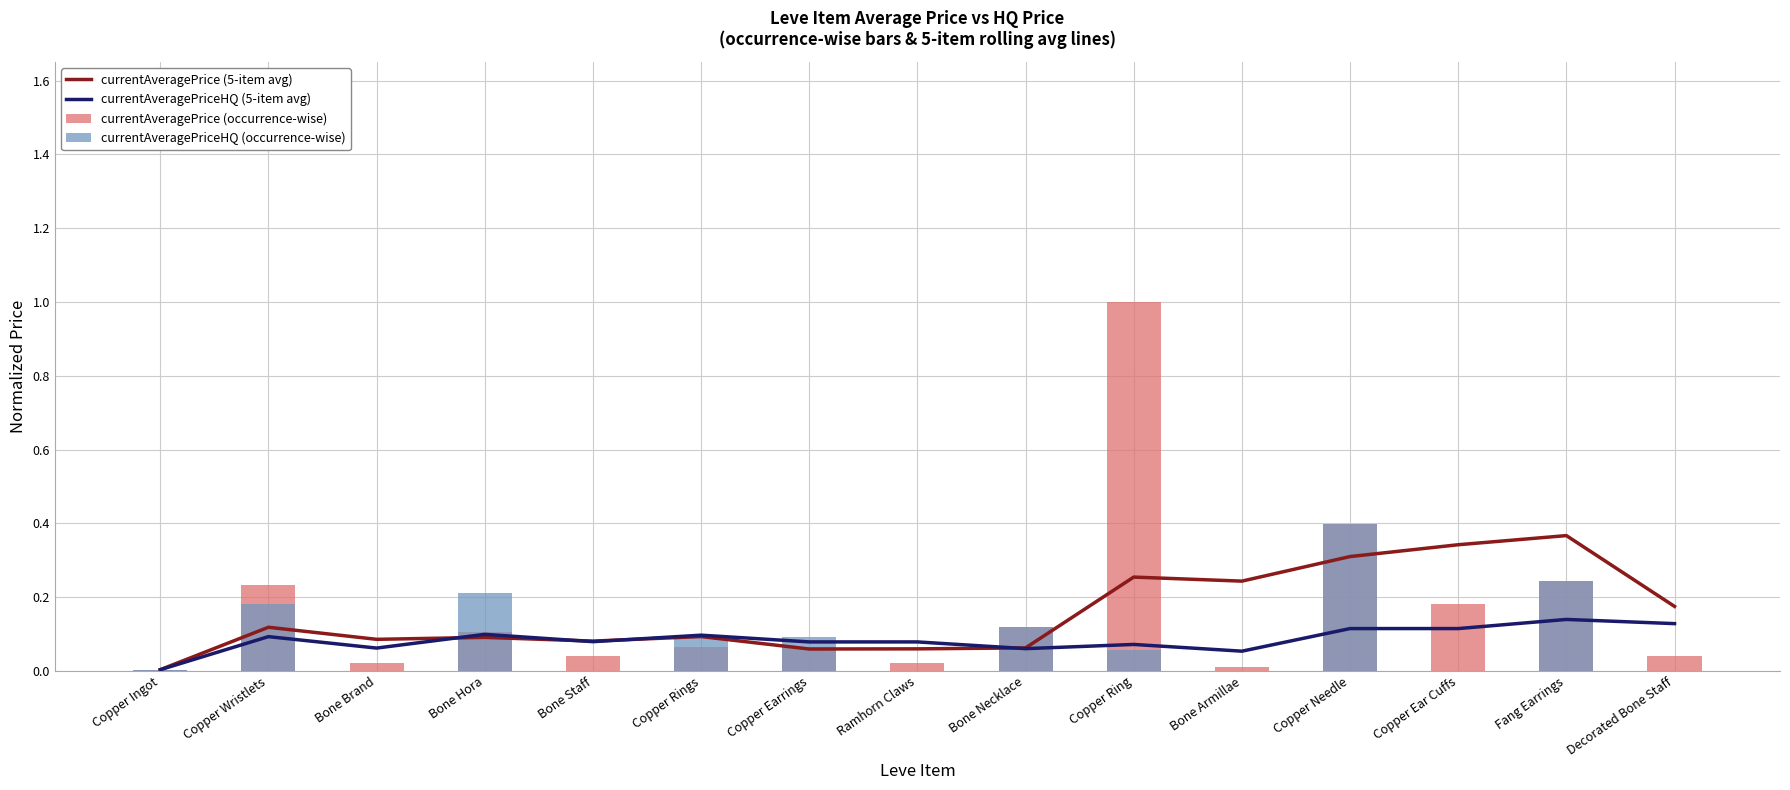

What is the difference between the currentAveragePriceHQ (occurrence-wise) values at Ramhorn Claws and Copper Wristlets?

0.2